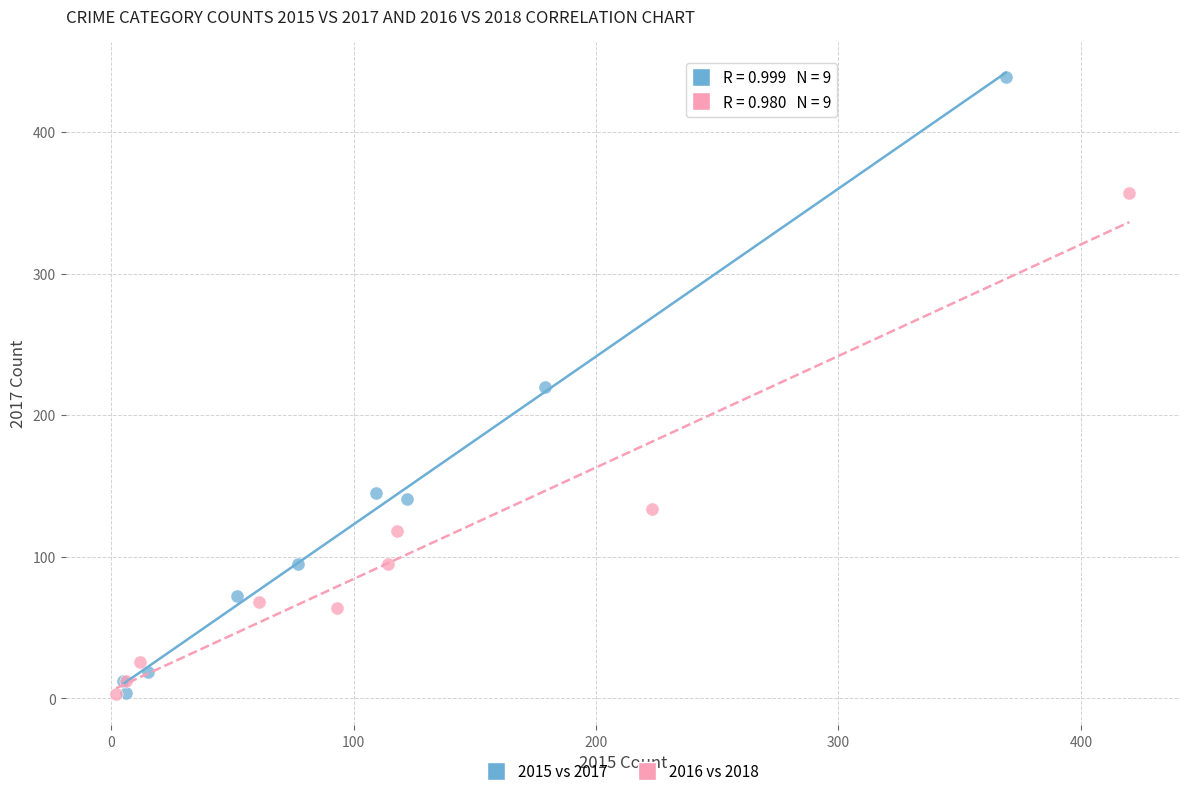

Which series has the largest Y range (max minus min)?

2015 vs 2017